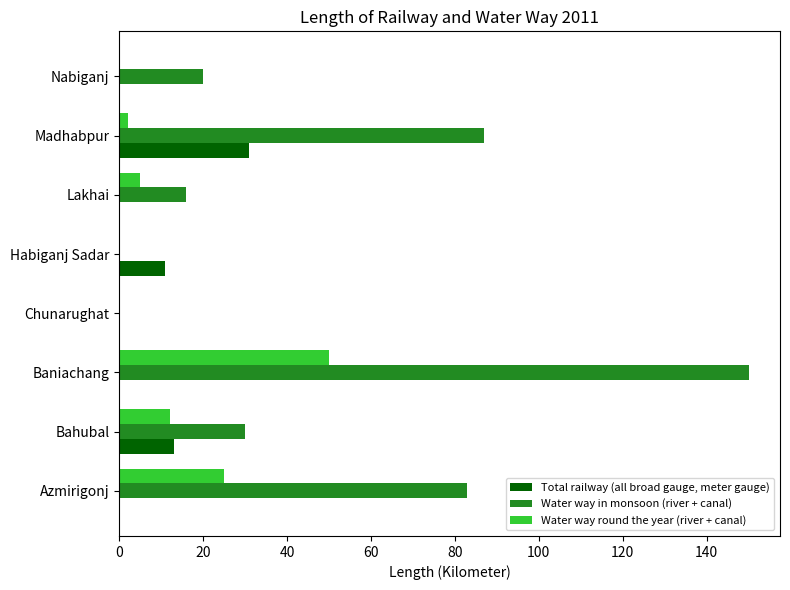

At which category is the sum across all series the highest?

Baniachang